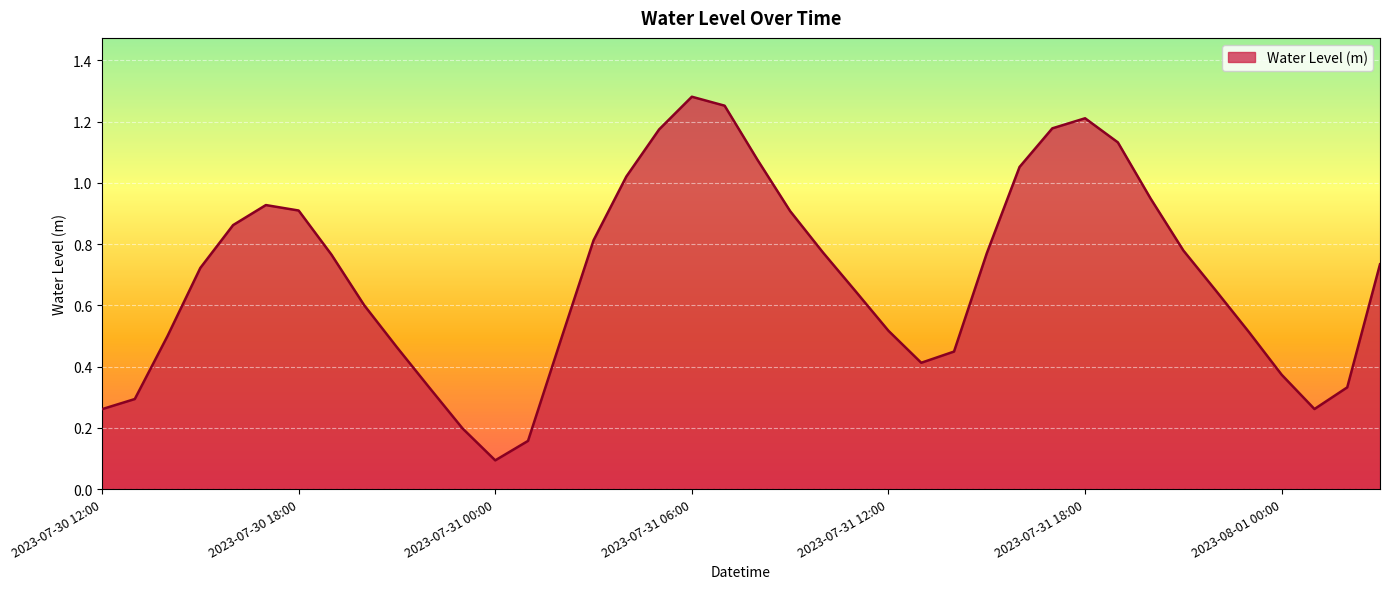

Reading right to left, list all the values displayed in this chart.

0.7	0.3	0.3	0.4	0.5	0.6	0.8	0.9	1.1	1.2	1.2	1.1	0.8	0.4	0.4	0.5	0.6	0.8	0.9	1.1	1.3	1.3	1.2	1.0	0.8	0.5	0.2	0.1	0.2	0.3	0.5	0.6	0.8	0.9	0.9	0.9	0.7	0.5	0.3	0.3